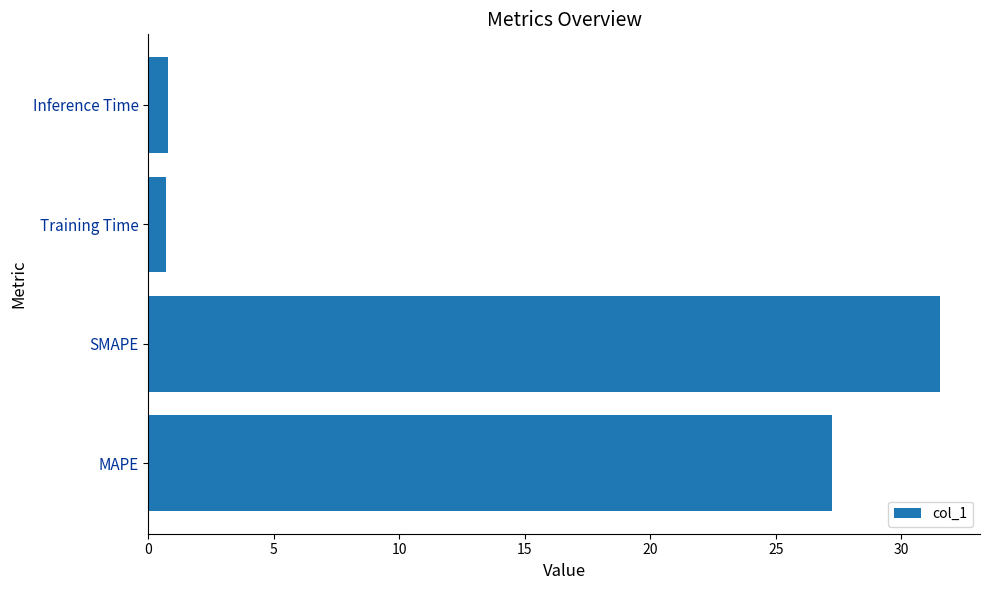

What is the minimum value shown in the chart?

0.7